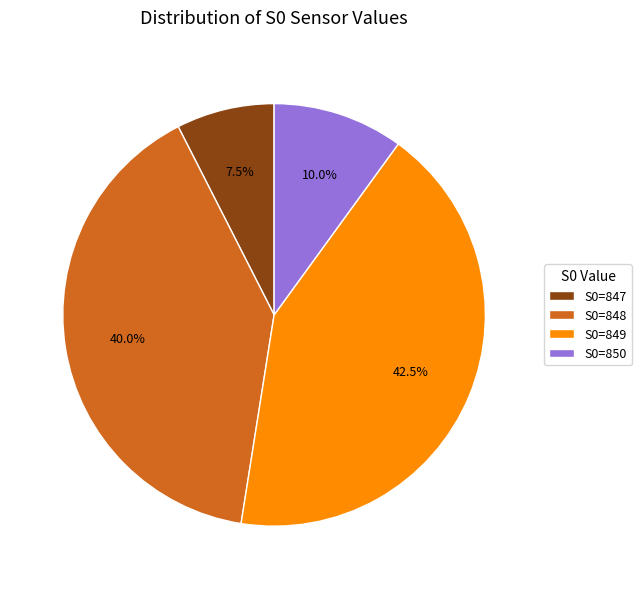

How much of the chart is everything except S0=847?

92.5%